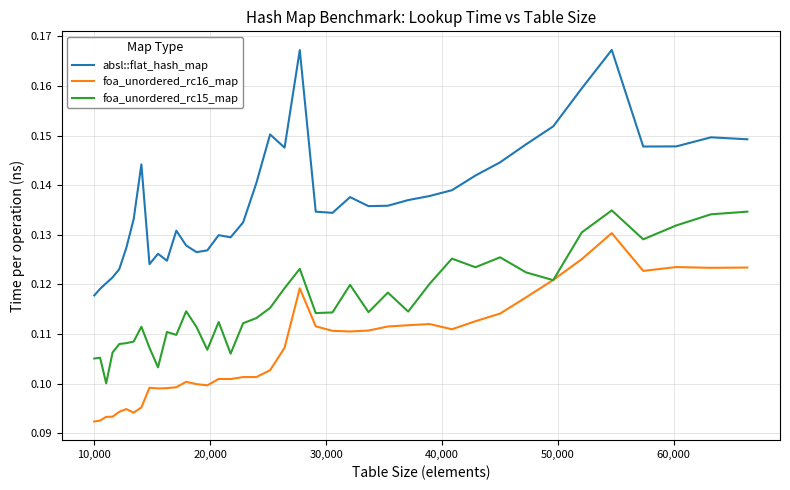

Does the chart have visible grid lines?

Yes